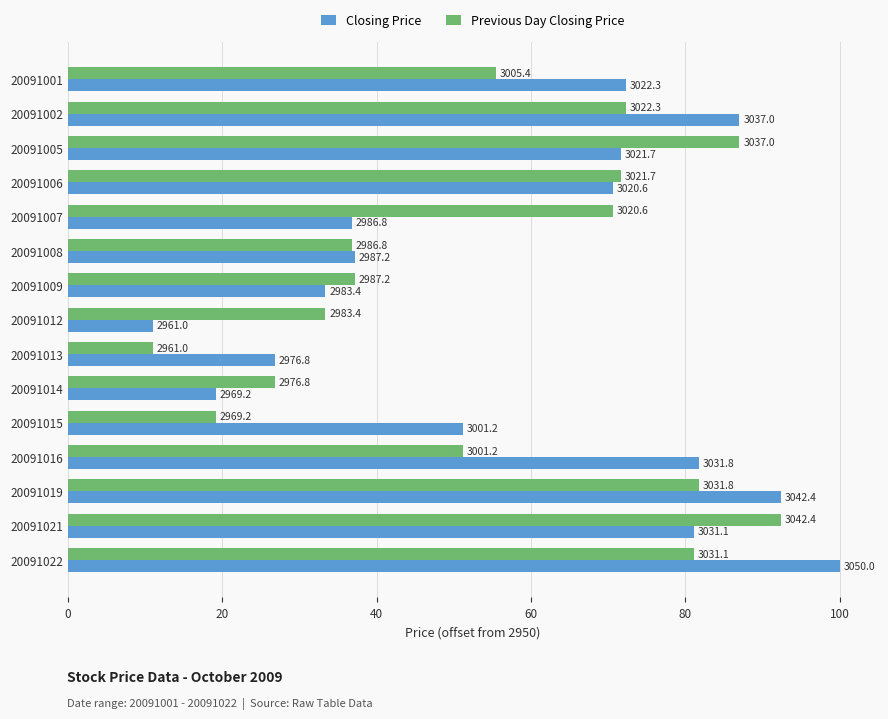

What are all the series names shown in the legend?

Closing Price, Previous Day Closing Price